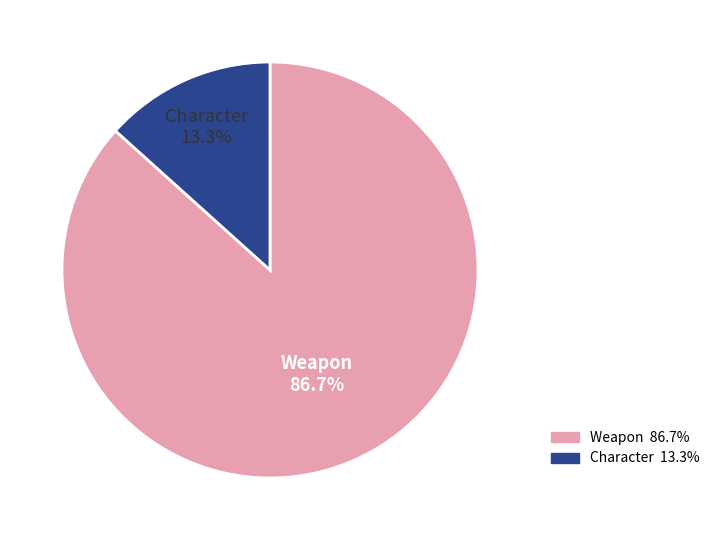

To the nearest percent, what portion does Weapon represent?

87%